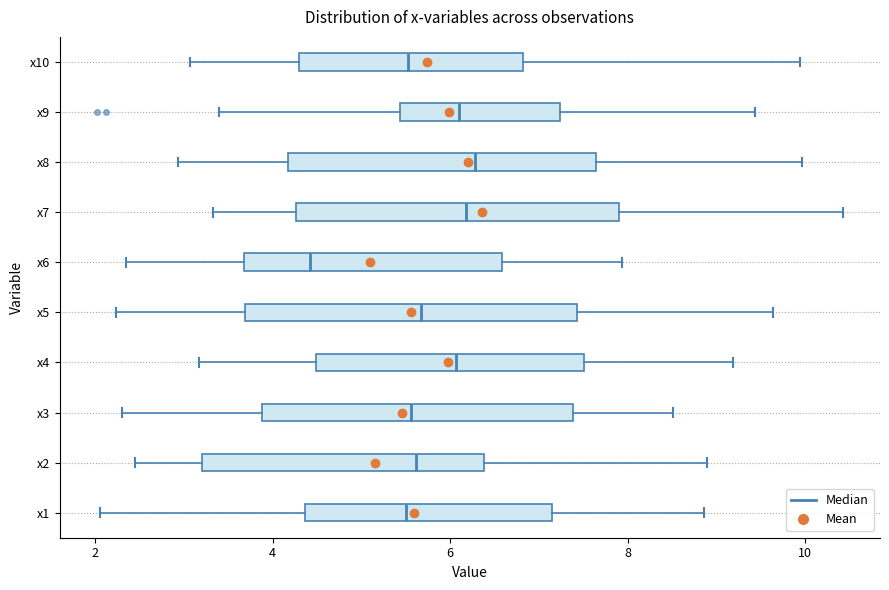

Where does the left whisker of the box for x2 end on the x-axis? The values are not printed on the chart, so give them approximately, as read against the axis.

2.4